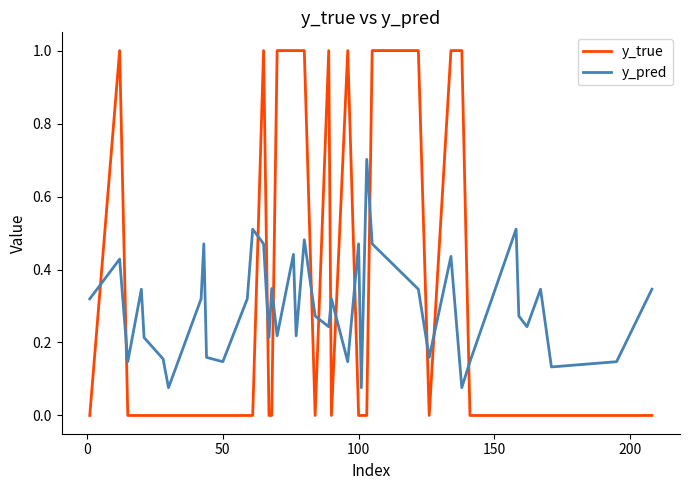

Which series ends up on top after the final intersection of y_true and y_pred?

y_pred